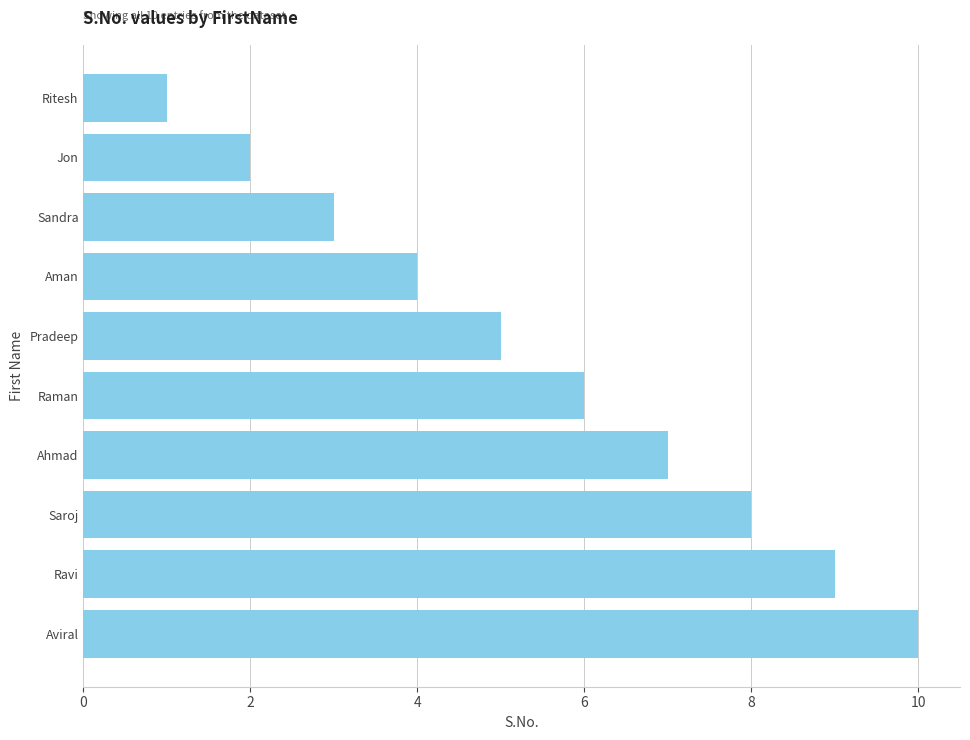

Count the values in the range 3 to 8.

6